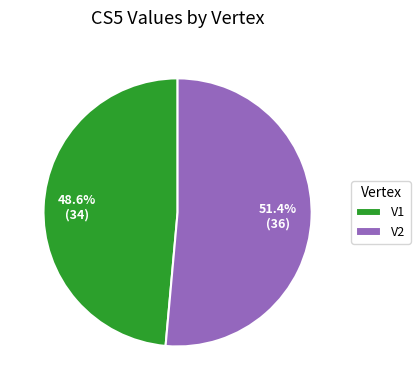

To the nearest percent, what percentage of the pie is V1?

49%